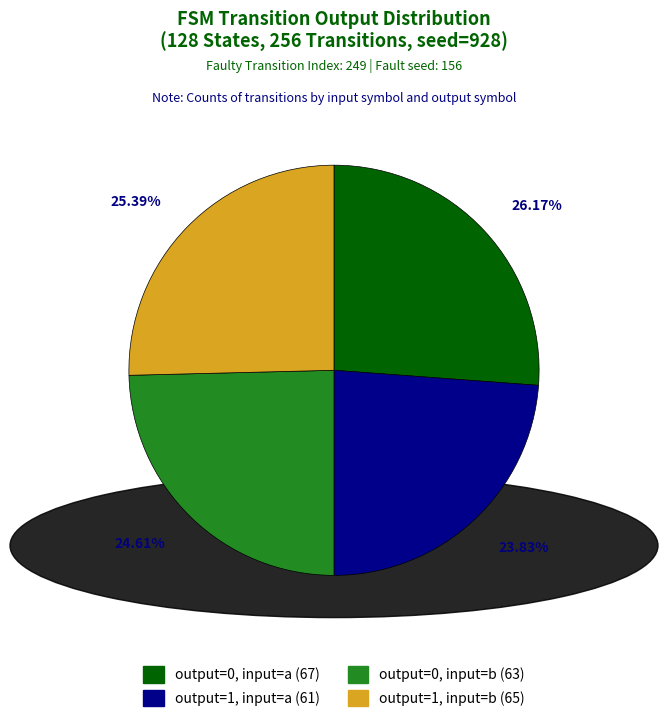

Is there a majority slice in this chart?

No